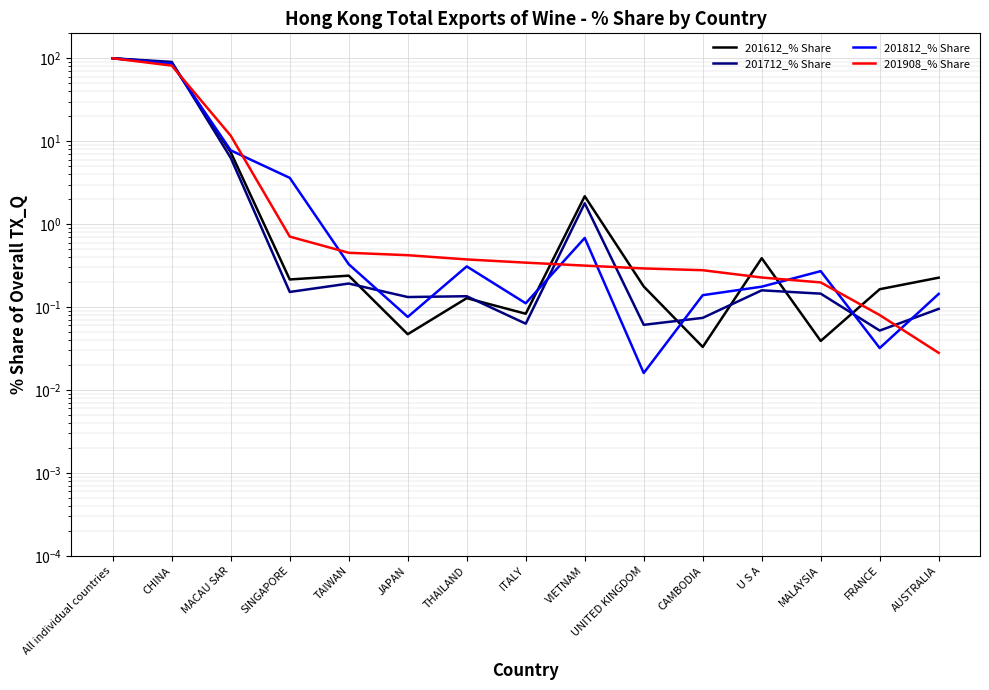

Reading left to right, list all the values displayed in this chart.

201612_% Share: 100.0	88.1	7.3	0.2	0.2	0.0	0.1	0.1	2.2	0.2	0.0	0.4	0.0	0.2	0.2
201712_% Share: 100.0	90.4	6.3	0.2	0.2	0.1	0.1	0.1	1.8	0.1	0.1	0.2	0.1	0.1	0.1
201812_% Share: 100.0	86.1	7.8	3.6	0.3	0.1	0.3	0.1	0.7	0.0	0.1	0.2	0.3	0.0	0.1
201908_% Share: 100.0	81.6	11.6	0.7	0.5	0.4	0.4	0.3	0.3	0.3	0.3	0.2	0.2	0.1	0.0